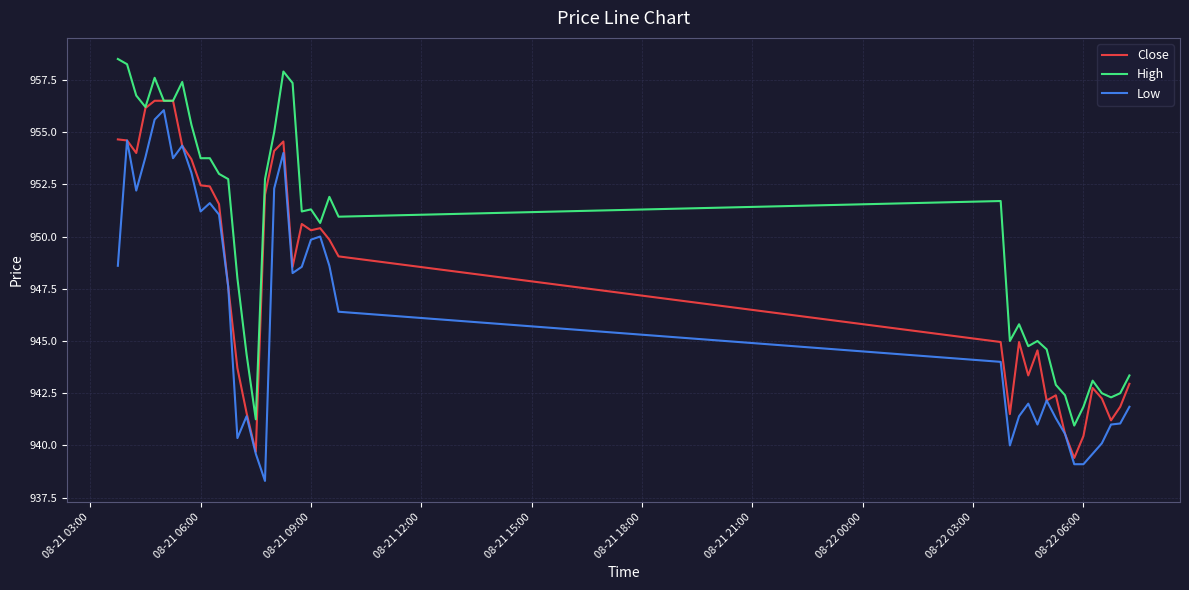

List the series in order of their overall mean, lowest first.

Low, Close, High